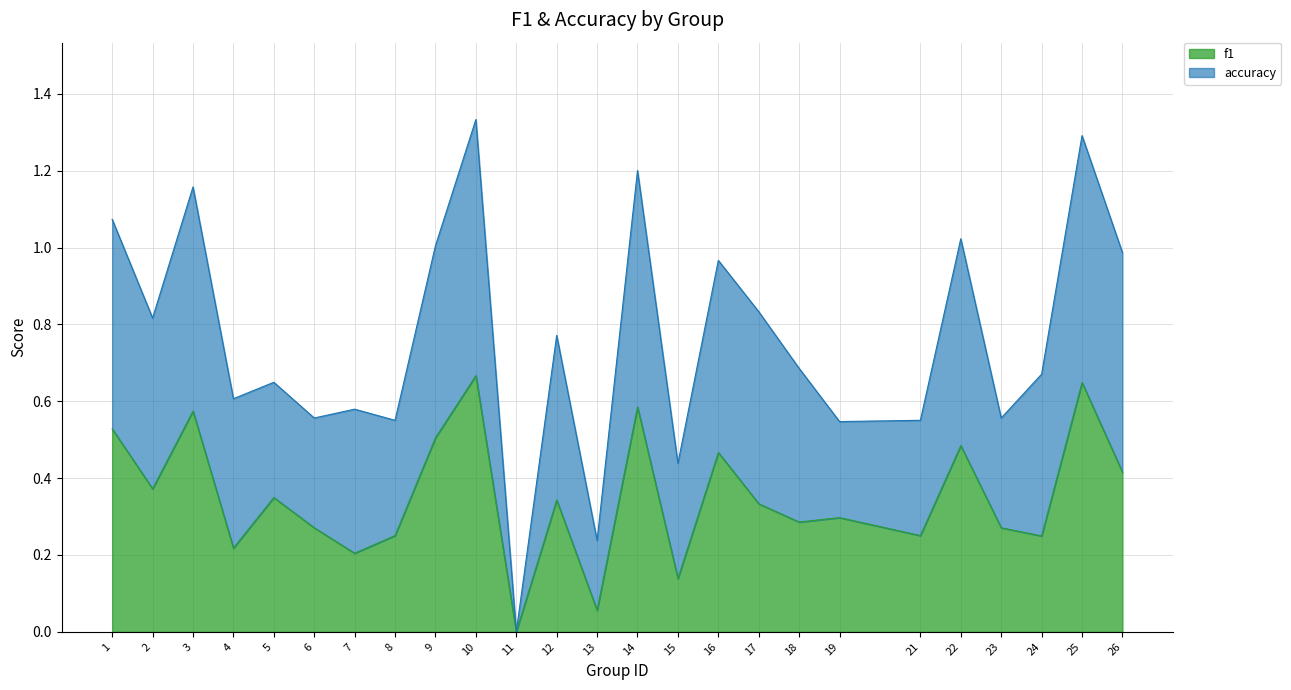

The chart shows a value of 0.5 at 16. True or false?

True